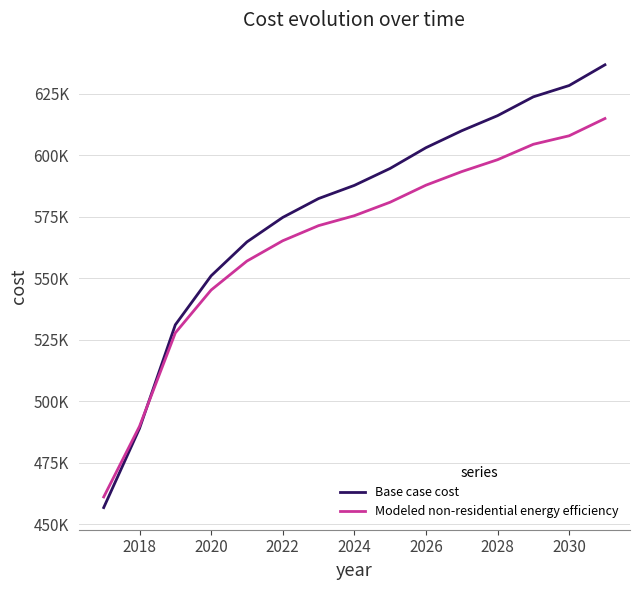

What are all the series names shown in the legend?

Base case cost, Modeled non-residential energy efficiency